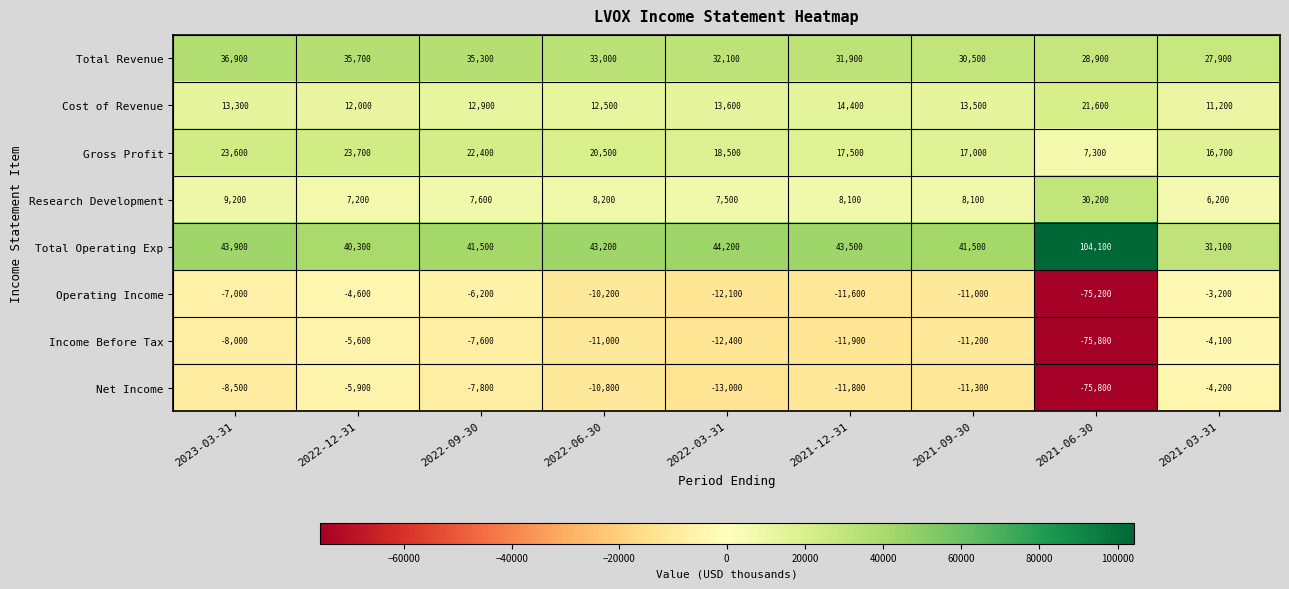

How many series are shown in this chart?

8